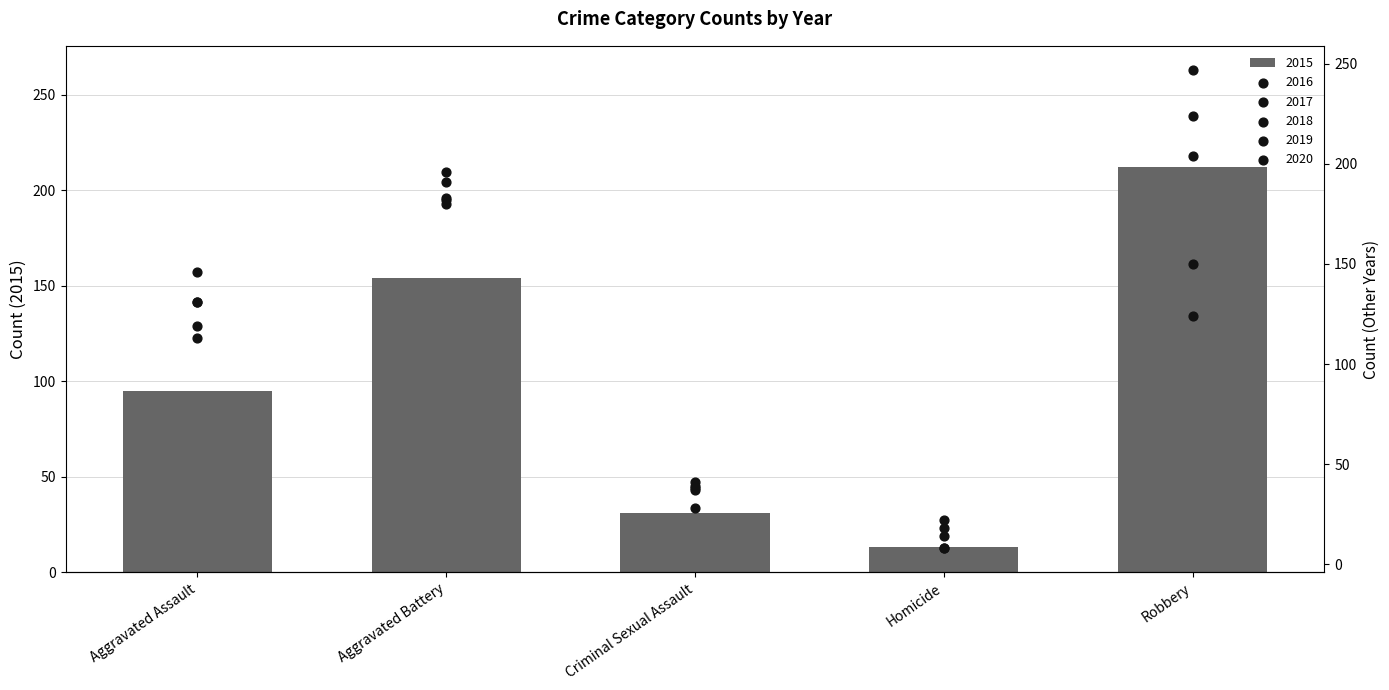

At how many categories does at least one series exceed 241?

1